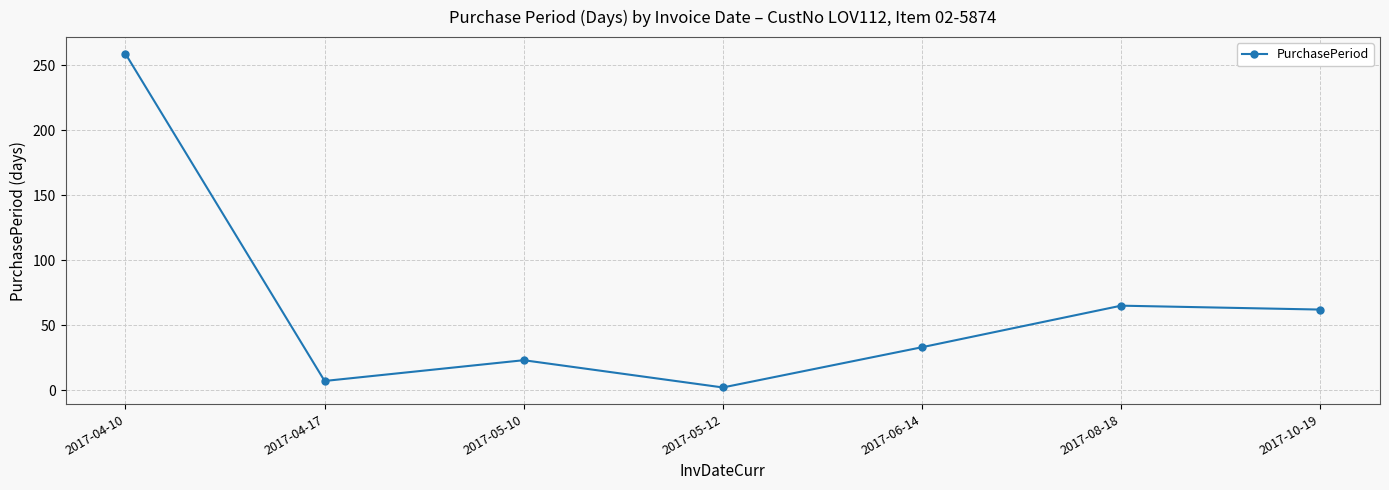

What is the label of the 6th point from the right?

2017-04-17